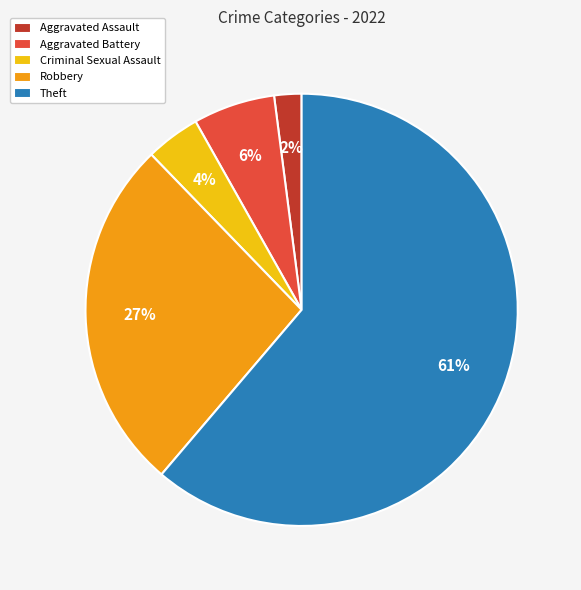

Rank the categories by value from lowest to highest.

Aggravated Assault, Criminal Sexual Assault, Aggravated Battery, Robbery, Theft